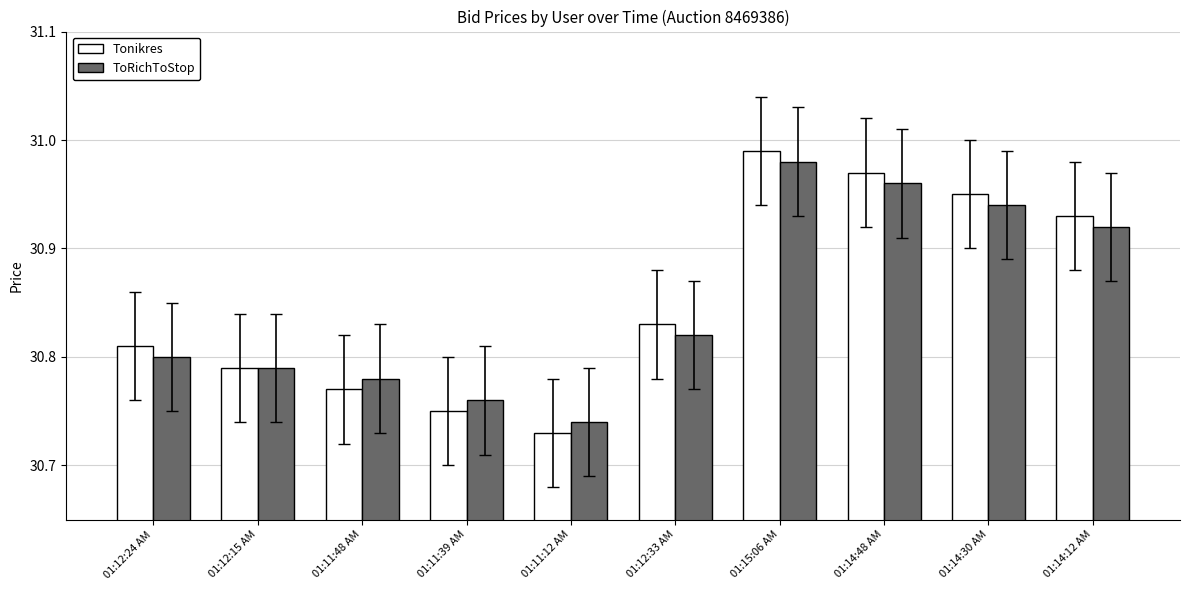

True or false: ToRichToStop has a value of 47.3 at 01:11:48 AM.

False